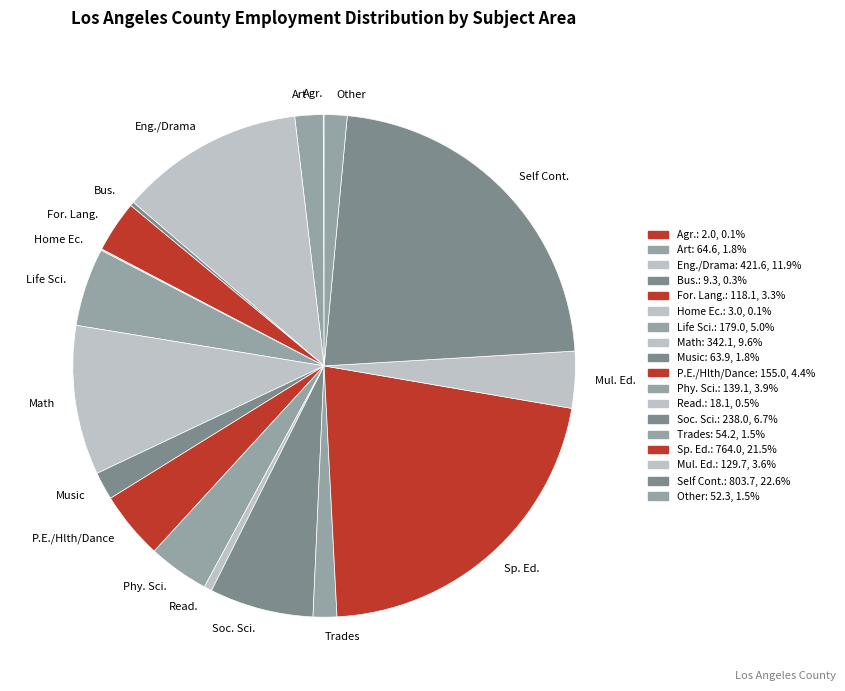

Does Sp. Ed. account for over 50% of the chart?

No